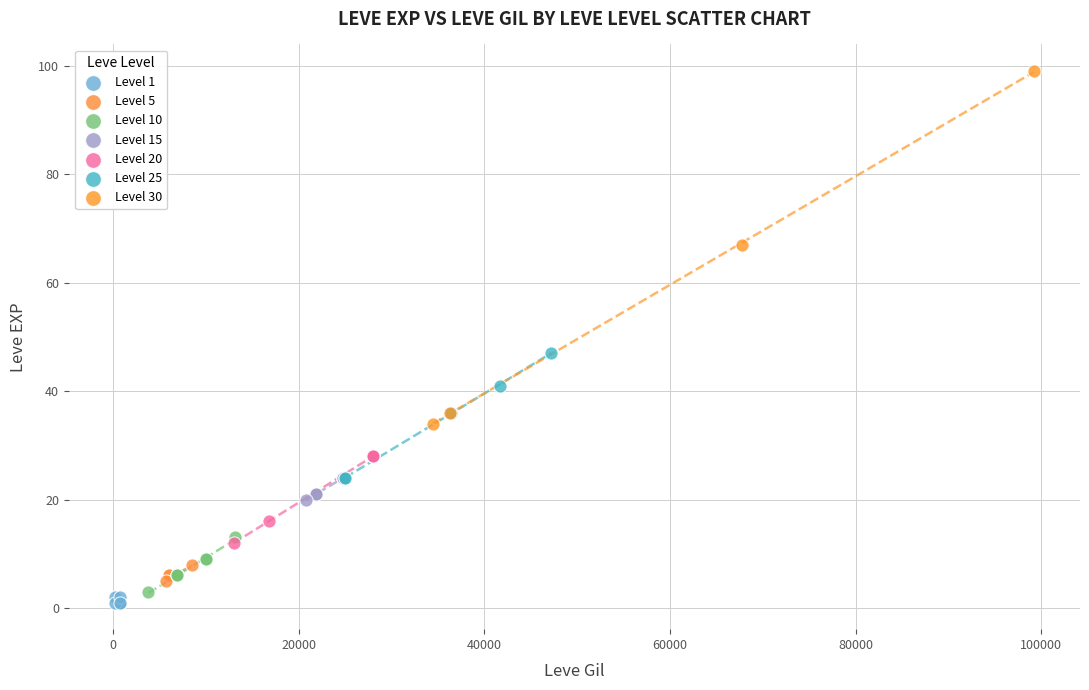

Which series has the largest Y range (max minus min)?

Level 30